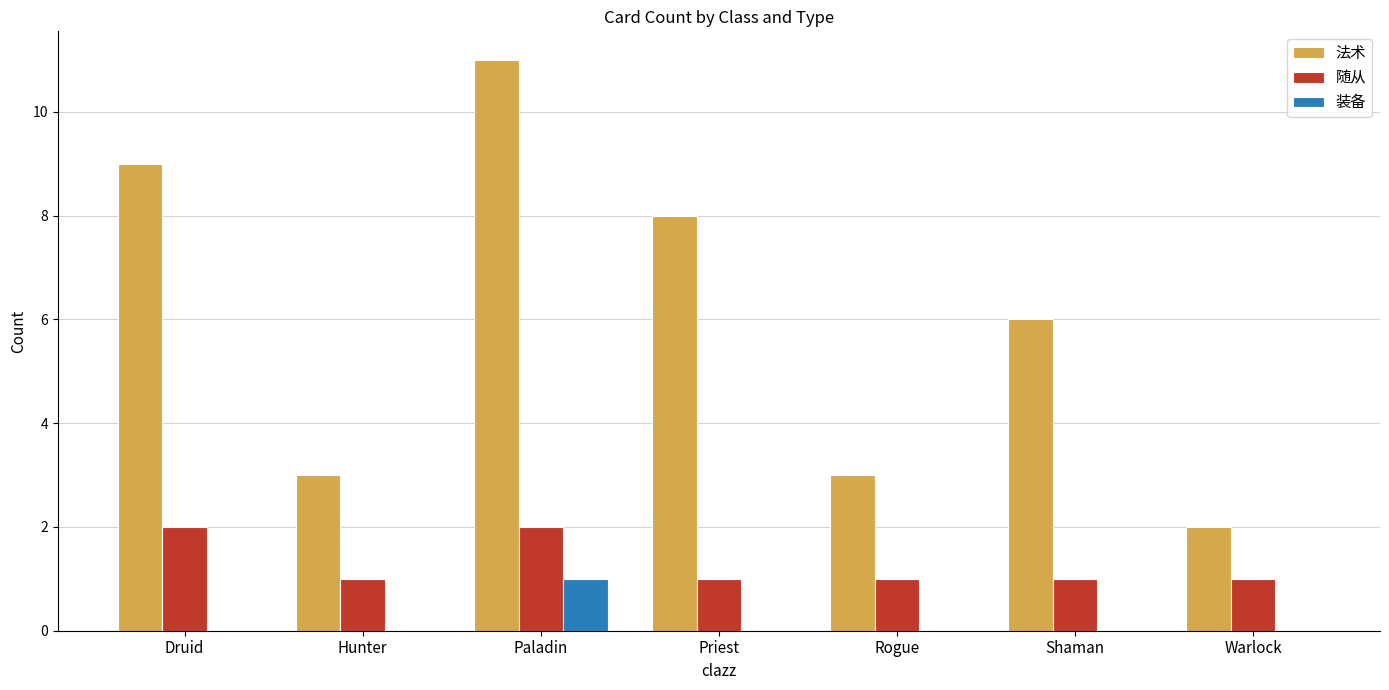

How many categories are shown in the chart?

7